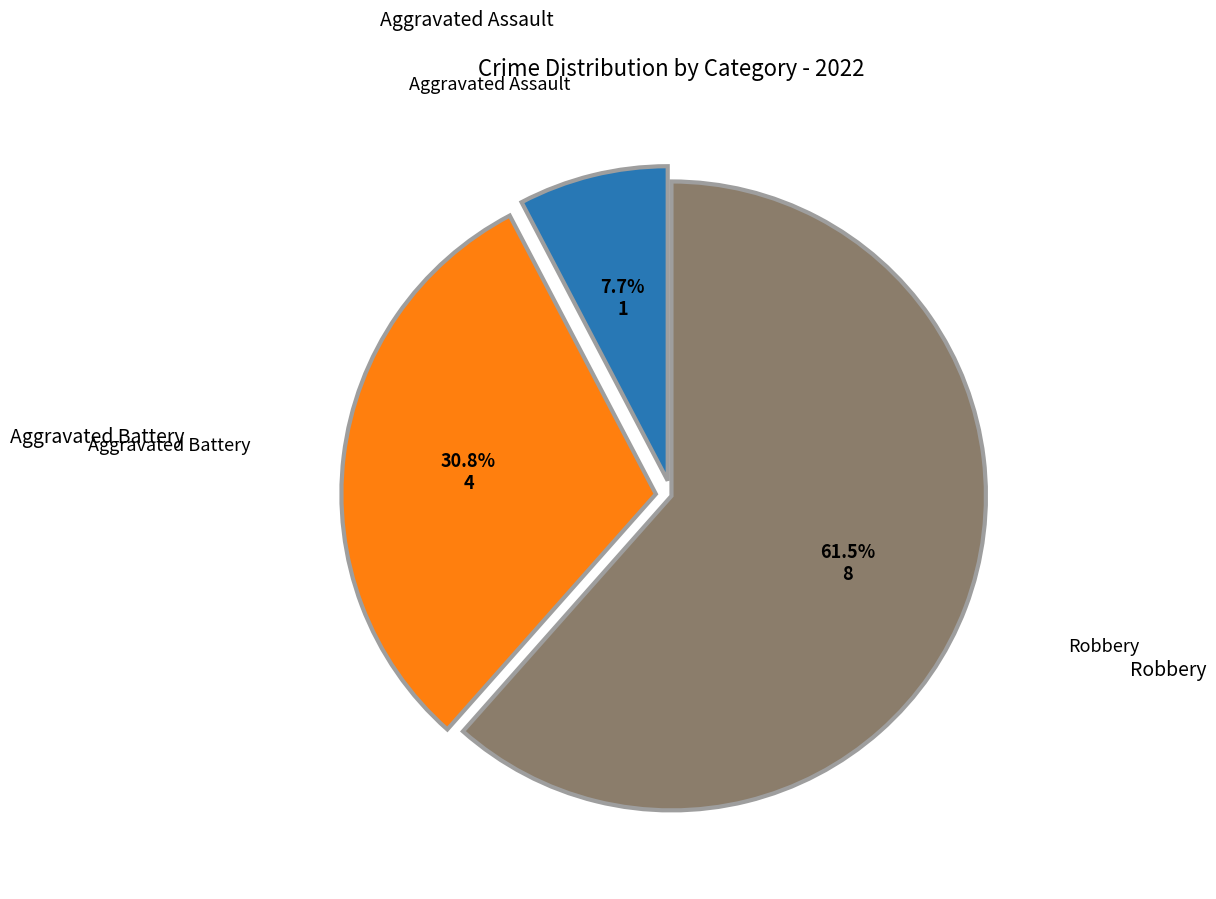

Does any single category account for the majority?

Yes